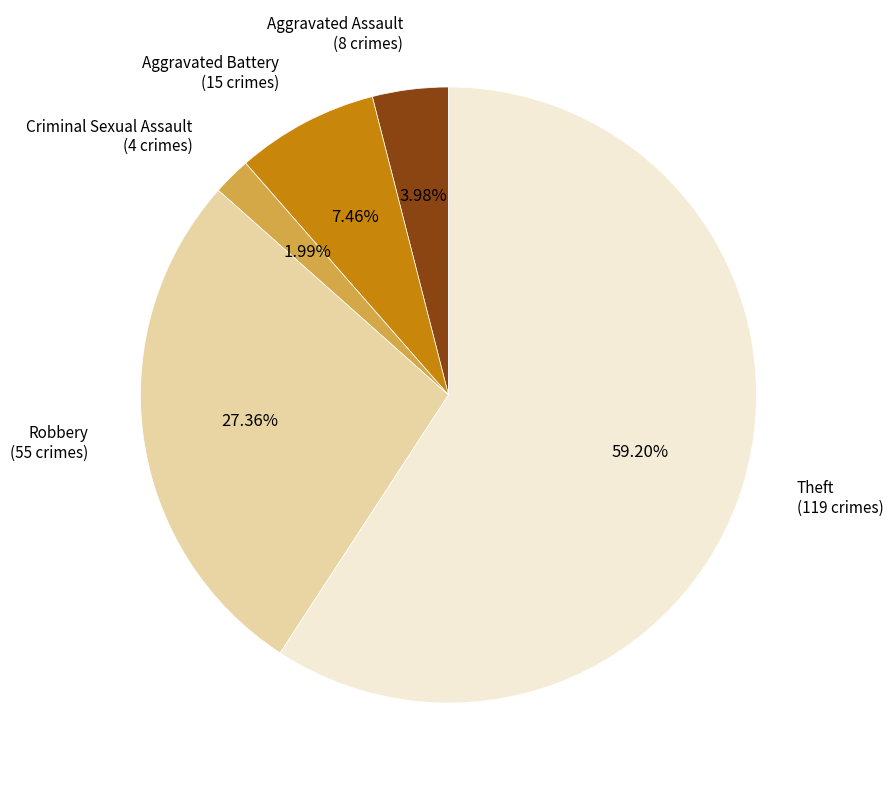

Does Criminal Sexual Assault account for over 50% of the chart?

No